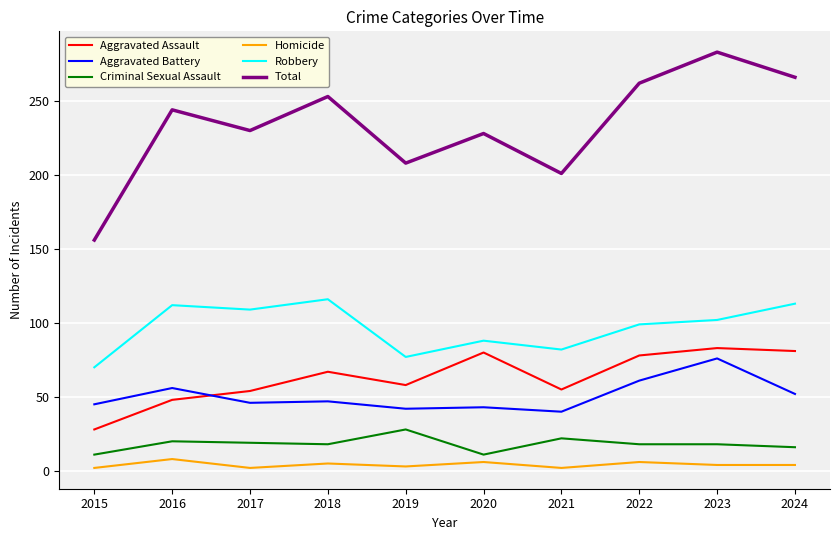

What is the spread (max minus min) of values at 2019?

205